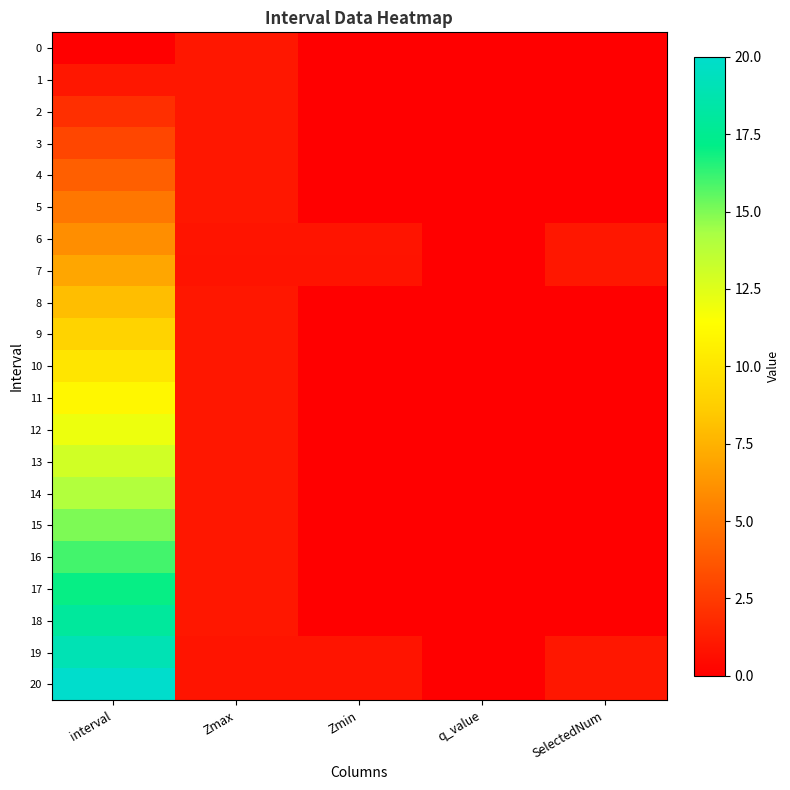

Which series has the largest total across all categories?

20